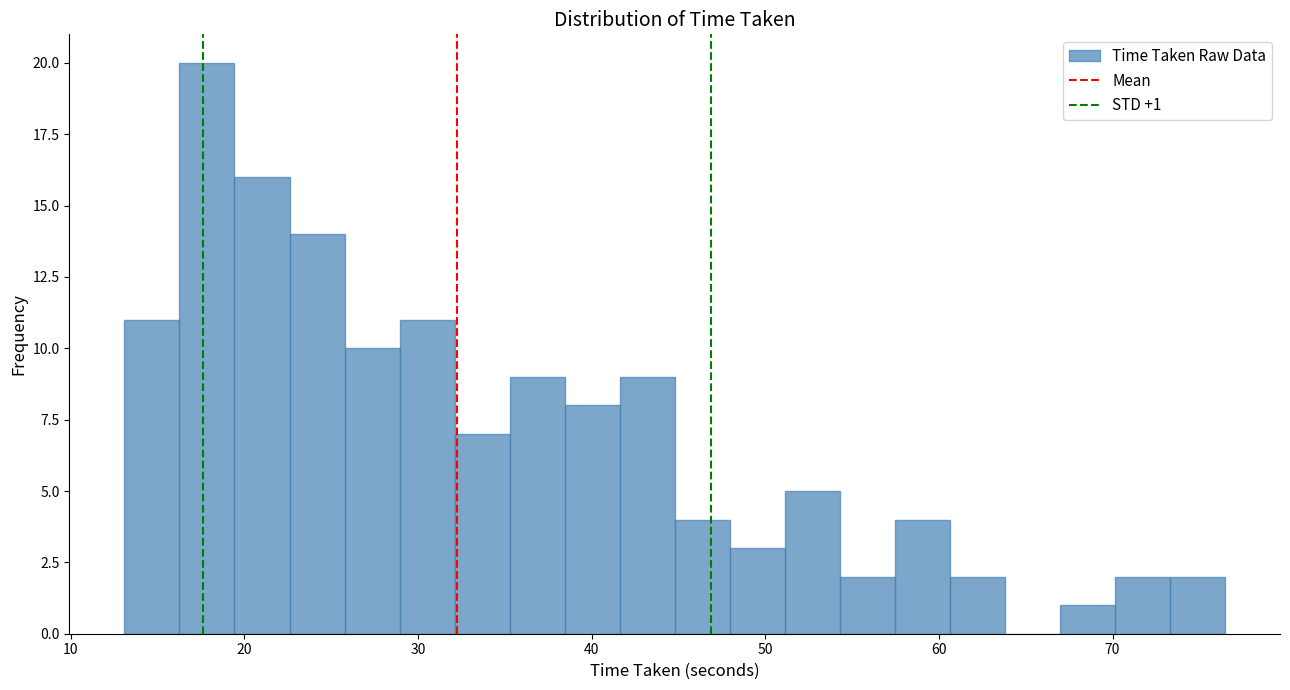

Around what value on the x-axis is the tallest bar? Give the approximate position of its centre, as read against the axis.

18